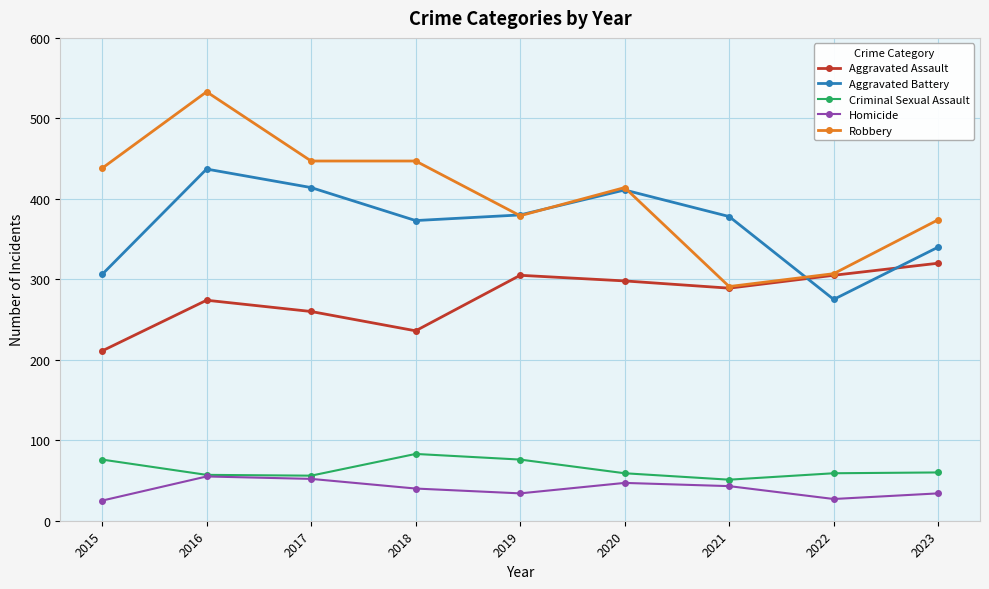

What is the average value of the Aggravated Assault series?

278